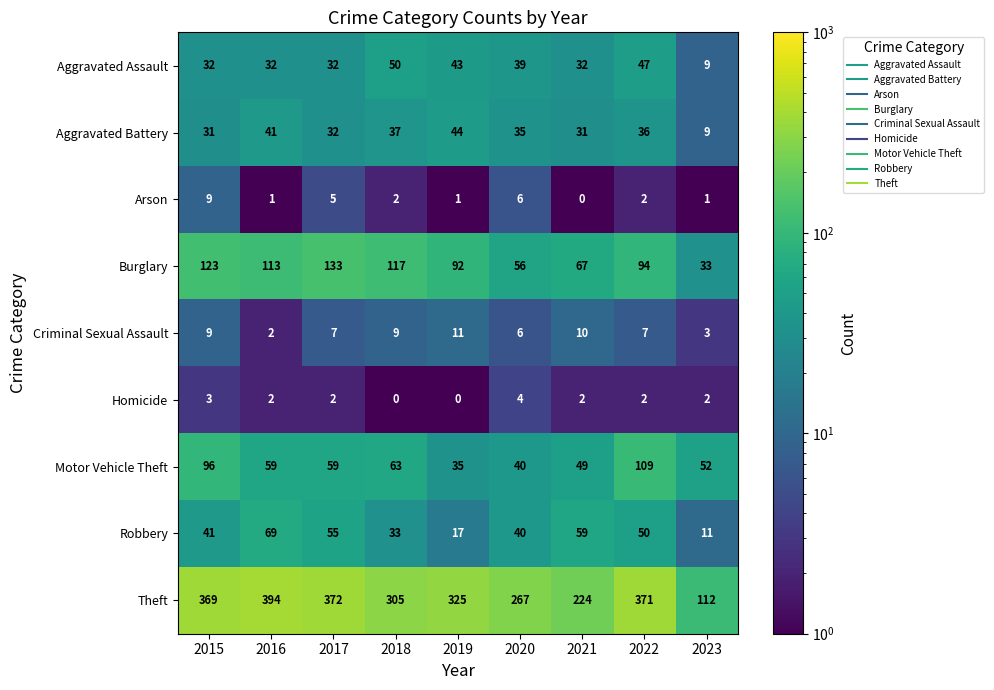

Rank the series by their maximum value, from lowest to highest.

Homicide, Arson, Criminal Sexual Assault, Aggravated Battery, Aggravated Assault, Robbery, Motor Vehicle Theft, Burglary, Theft